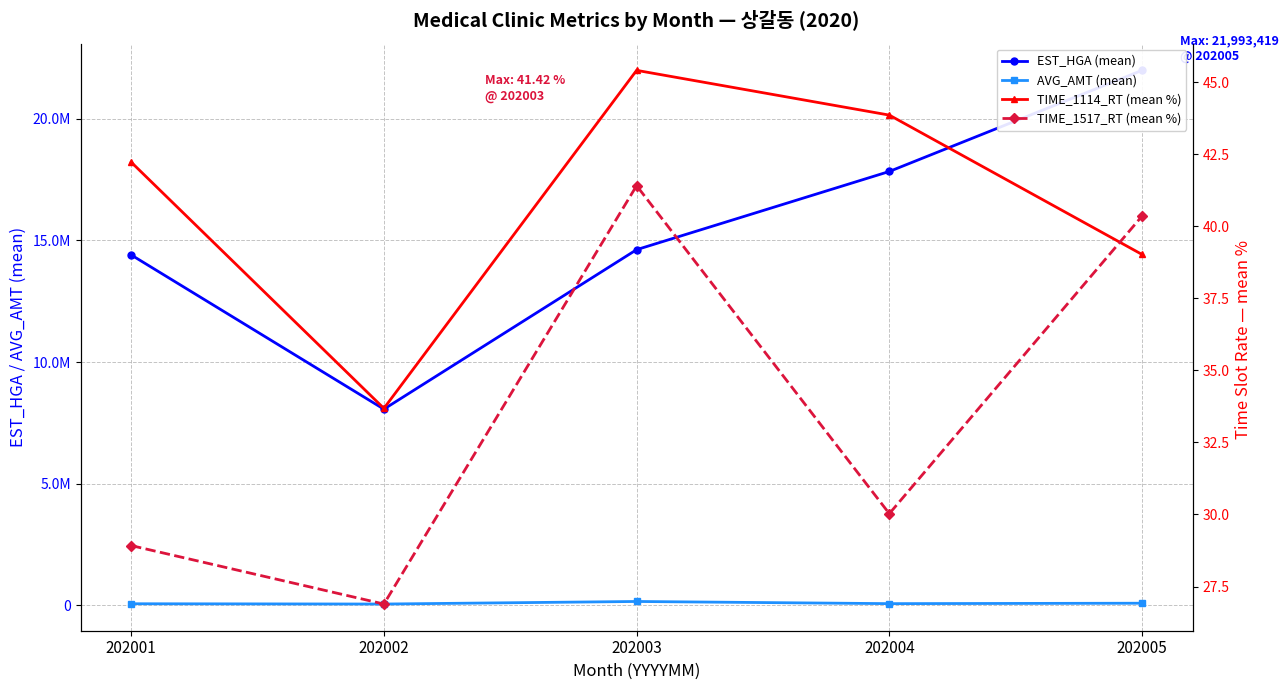

Between 202002 and 202003, which is larger?

202003